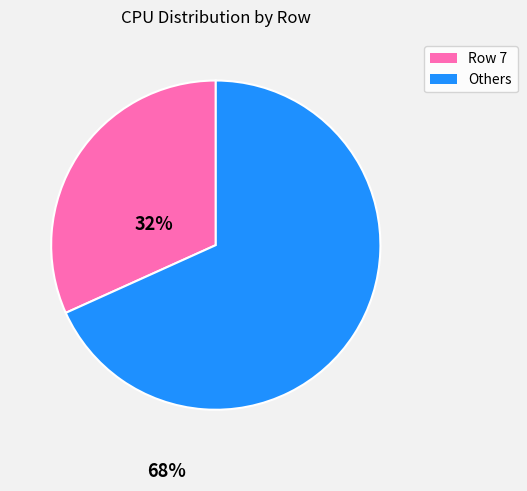

Is there a majority slice in this chart?

Yes